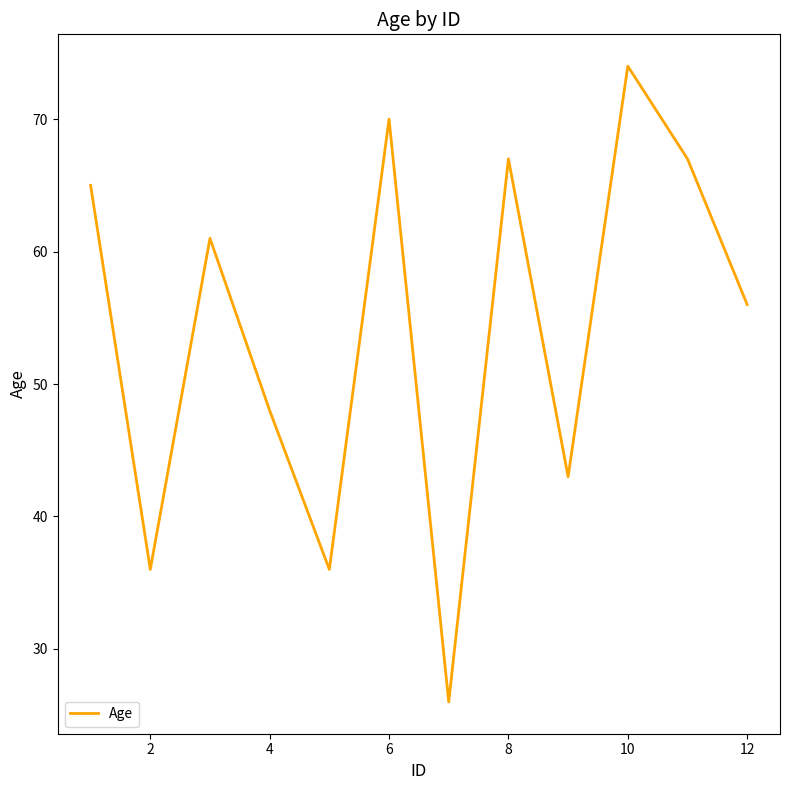

How many lines are shown in the chart?

1